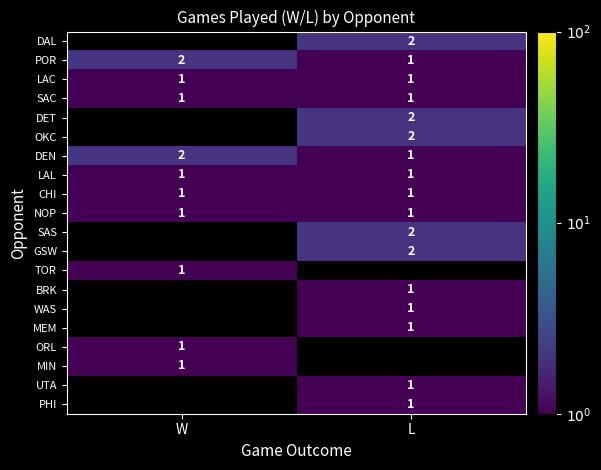

True or false: TOR has a value of 1 at W.

True